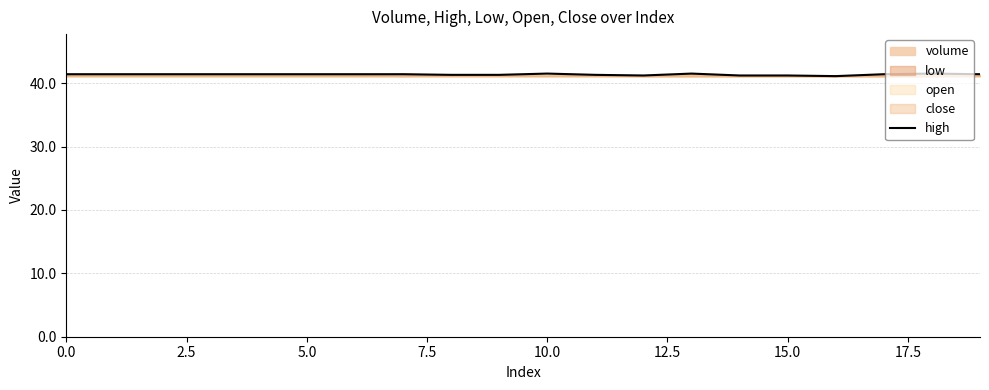

True or false: high has a value of 68.4 at 5.0.

False